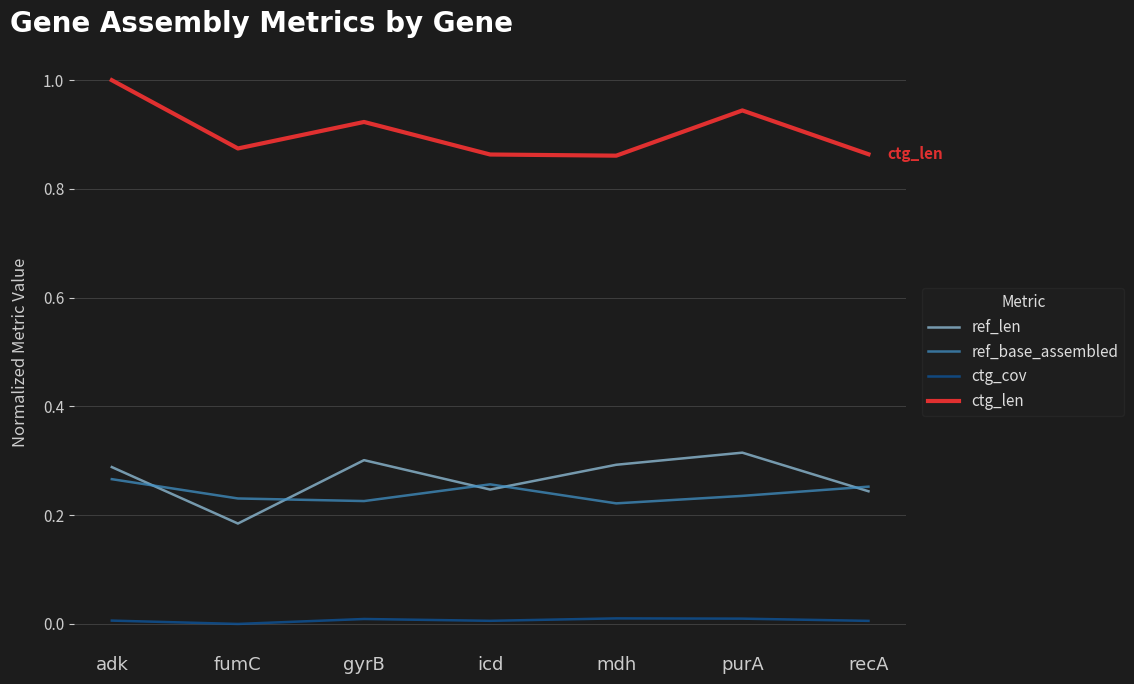

At fumC, list the series in order from smallest to largest.

ctg_cov, ref_len, ref_base_assembled, ctg_len